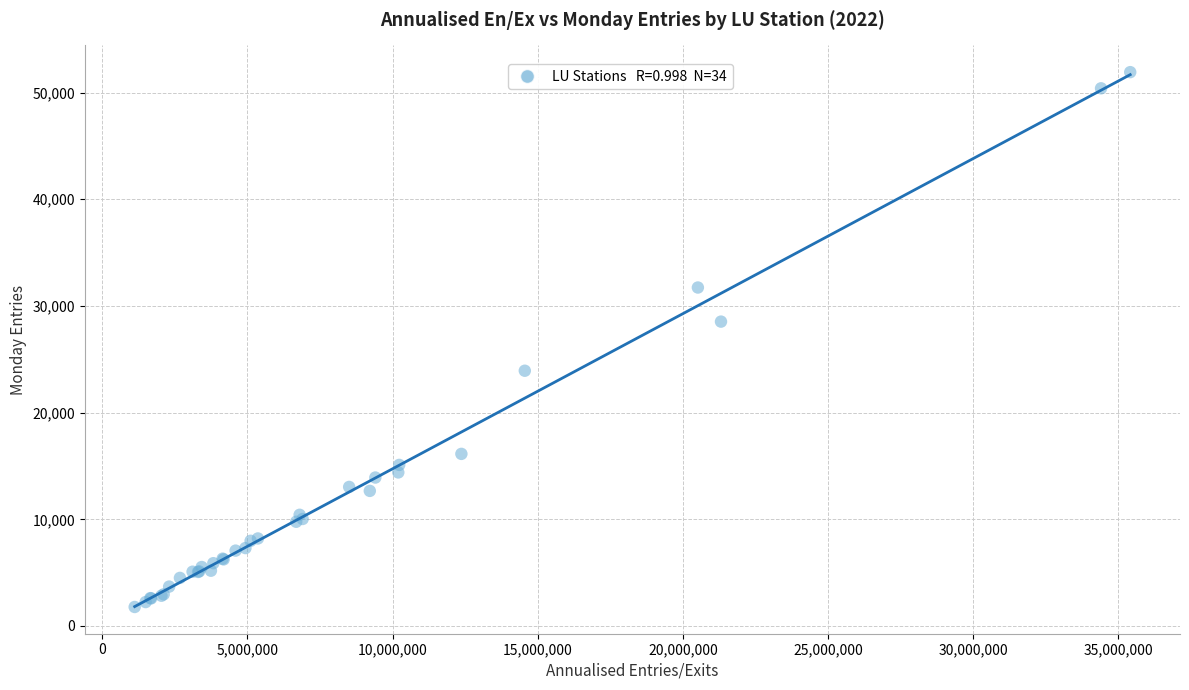

What Y value in the scatter plot is closest to 26850?

28532.3